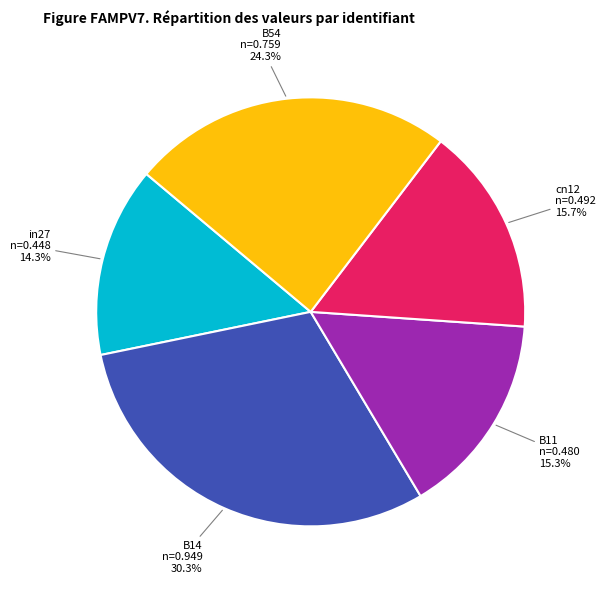

Does in27 represent more than half of the total?

No